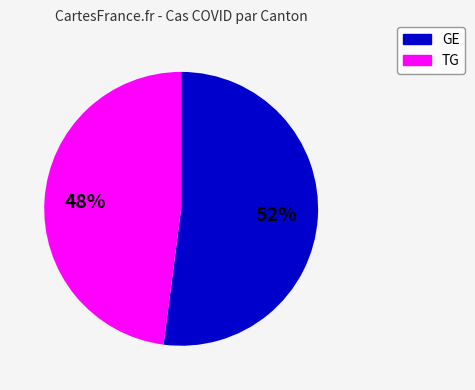

Is there a majority slice in this chart?

Yes